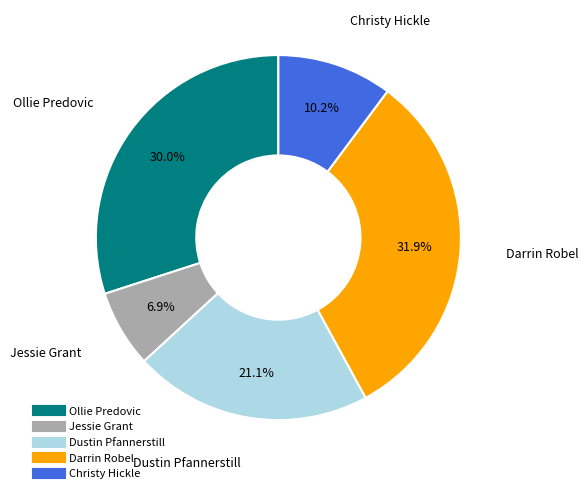

What percentage is NOT represented by Ollie Predovic?

70.0%